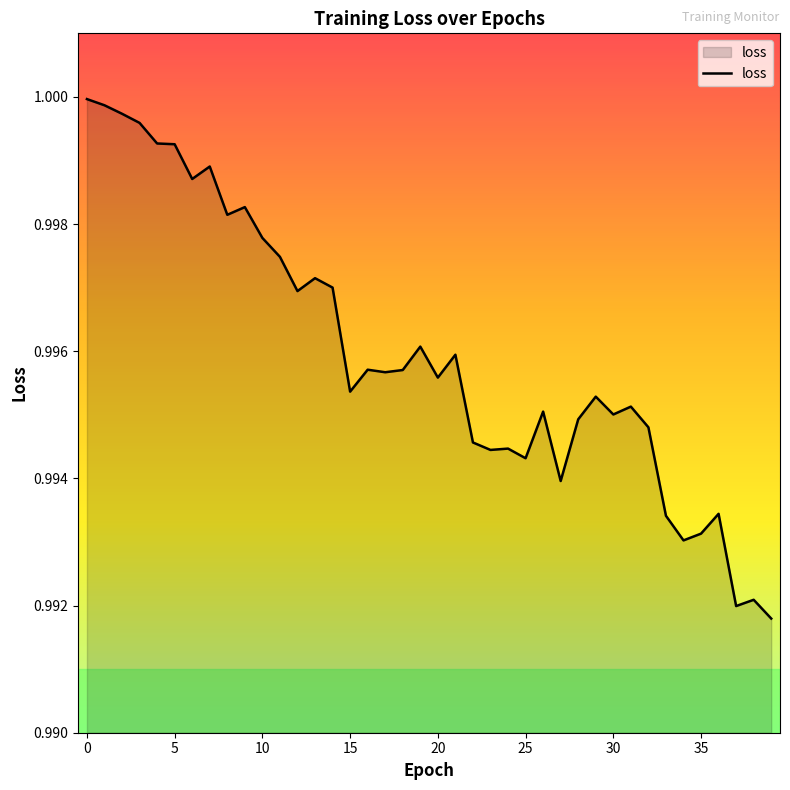

What is the sum of all values?

39.8